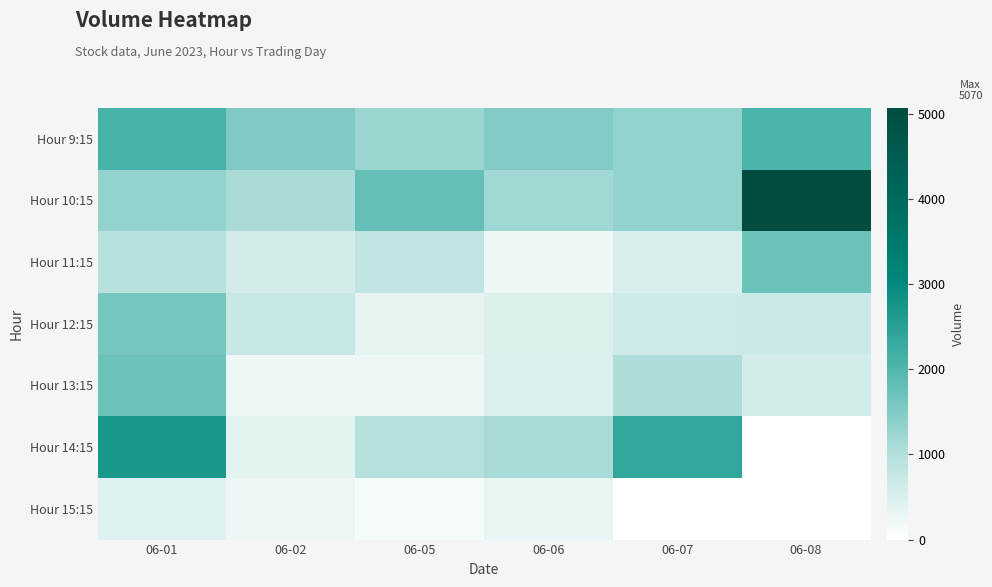

Reading left to right, what are all the values shown in this chart?

Hour 9:15: 06-01=2103	06-02=1515	06-05=1265	06-06=1500	06-07=1334	06-08=2046
Hour 10:15: 06-01=1318	06-02=1105	06-05=1787	06-06=1175	06-07=1337	06-08=5070
Hour 11:15: 06-01=947	06-02=581	06-05=847	06-06=247	06-07=521	06-08=1738
Hour 12:15: 06-01=1628	06-02=750	06-05=351	06-06=461	06-07=652	06-08=679
Hour 13:15: 06-01=1731	06-02=257	06-05=242	06-06=484	06-07=1063	06-08=605
Hour 14:15: 06-01=2694	06-02=374	06-05=988	06-06=1113	06-07=2395	06-08=0
Hour 15:15: 06-01=428	06-02=274	06-05=132	06-06=321	06-07=0	06-08=0